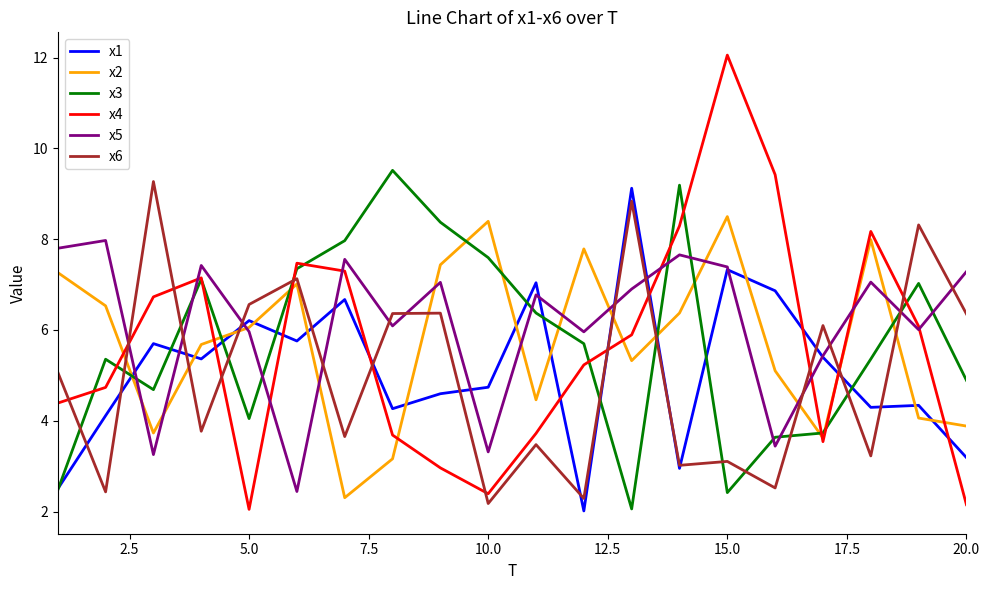

What is the smallest value displayed?

2.0